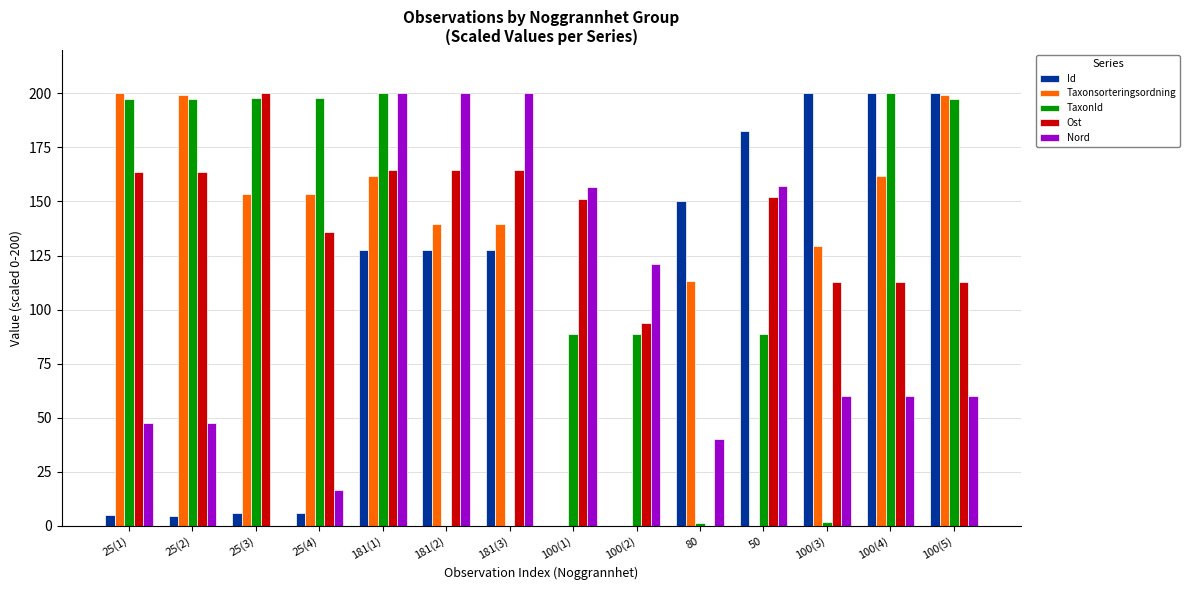

What is the maximum value for Taxonsorteringsordning?

200.0